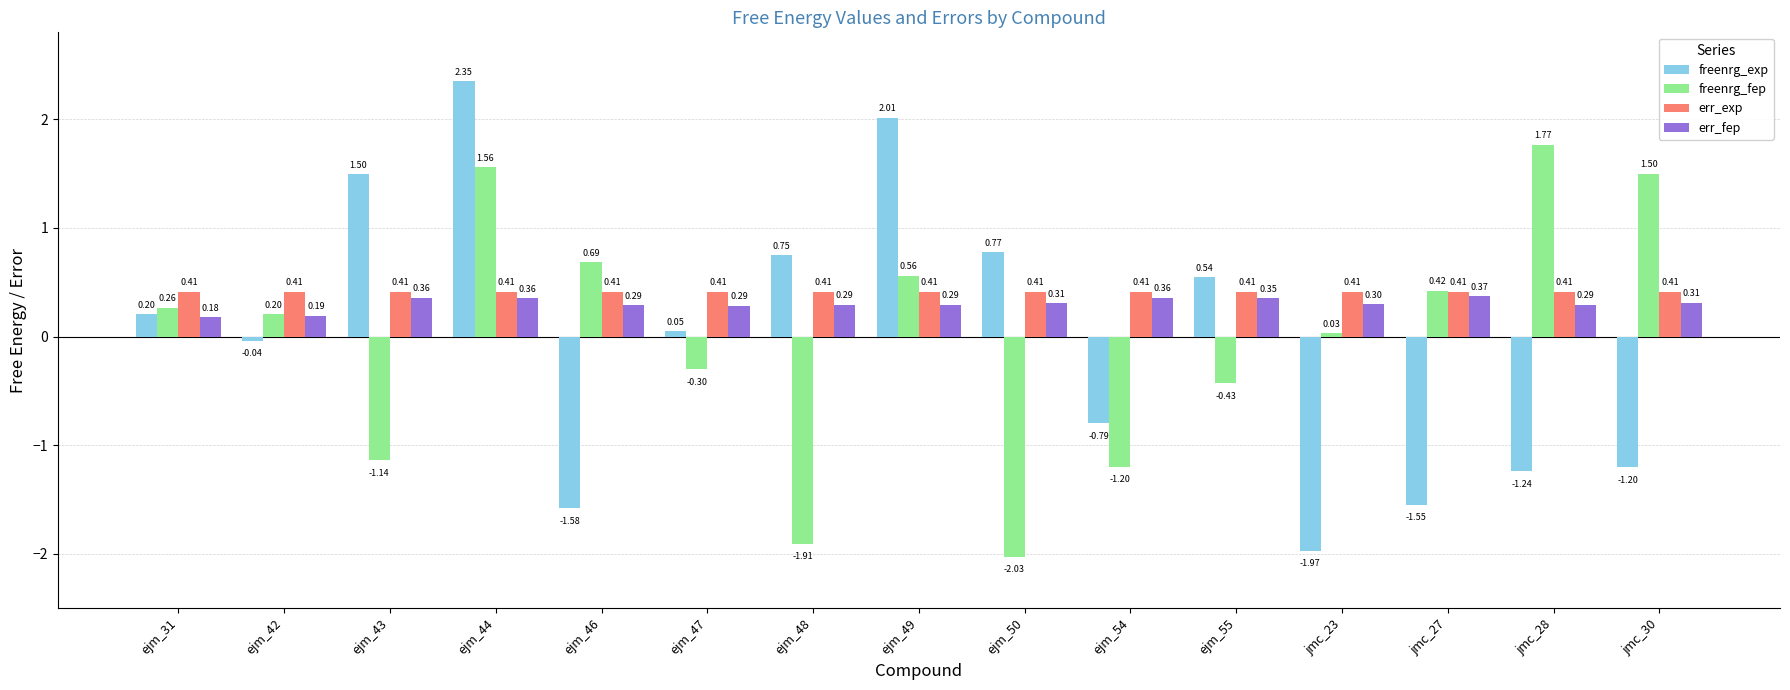

What is the total value across all series at ejm_54?

-1.2